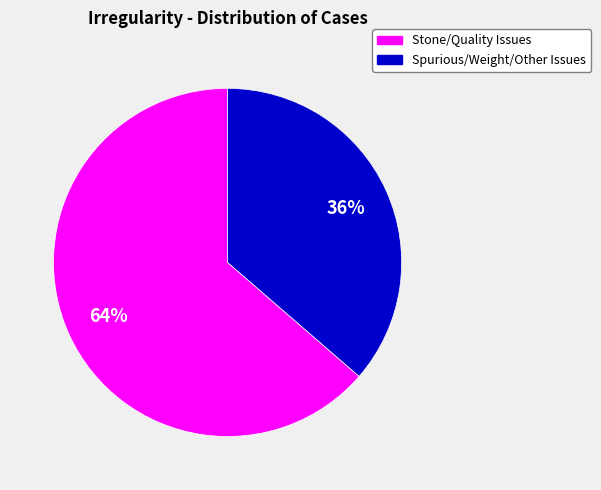

To the nearest percent, what is the average slice percentage?

50%